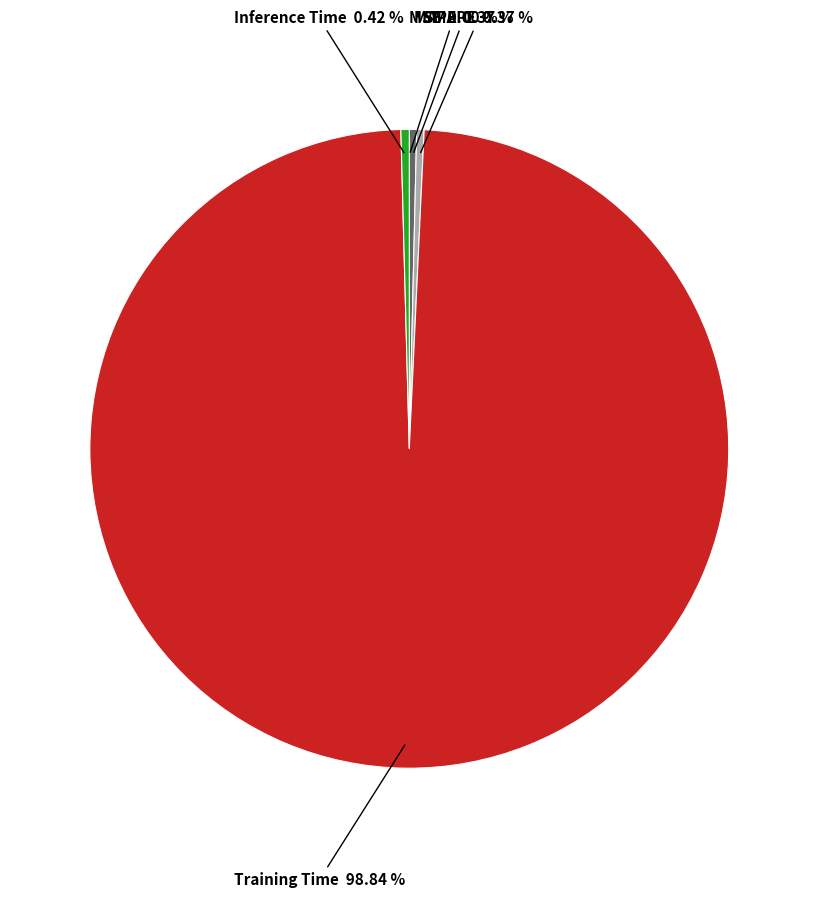

Is there any slice that represents more than half of the pie?

Yes